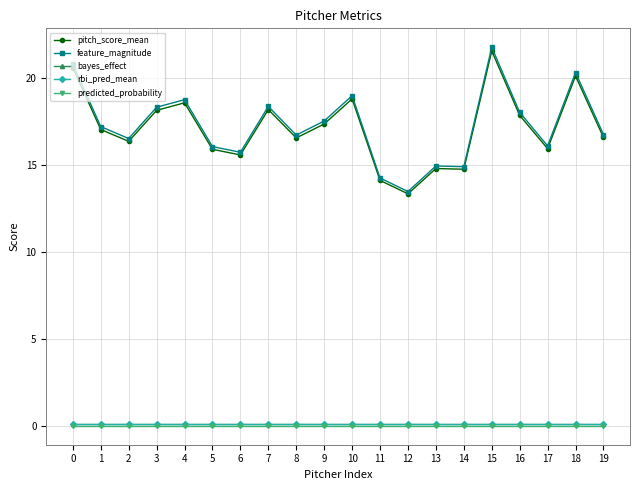

Does the chart have visible grid lines?

Yes